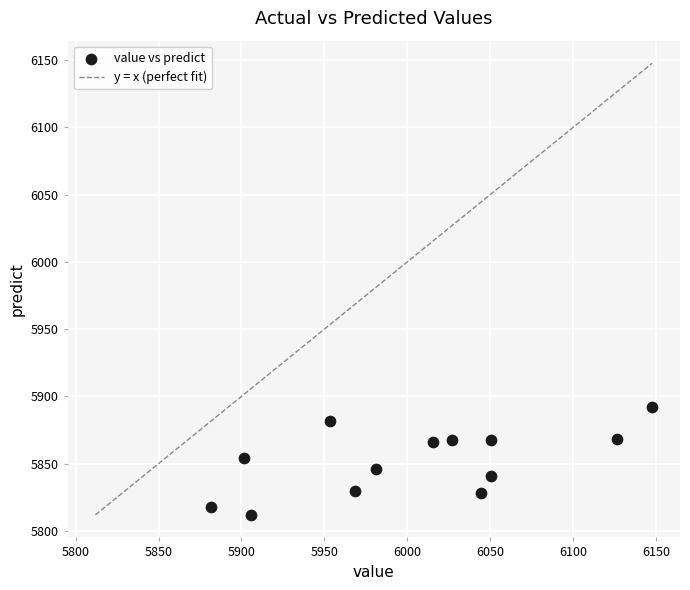

What is the range of Y values (max minus min)?

80.1